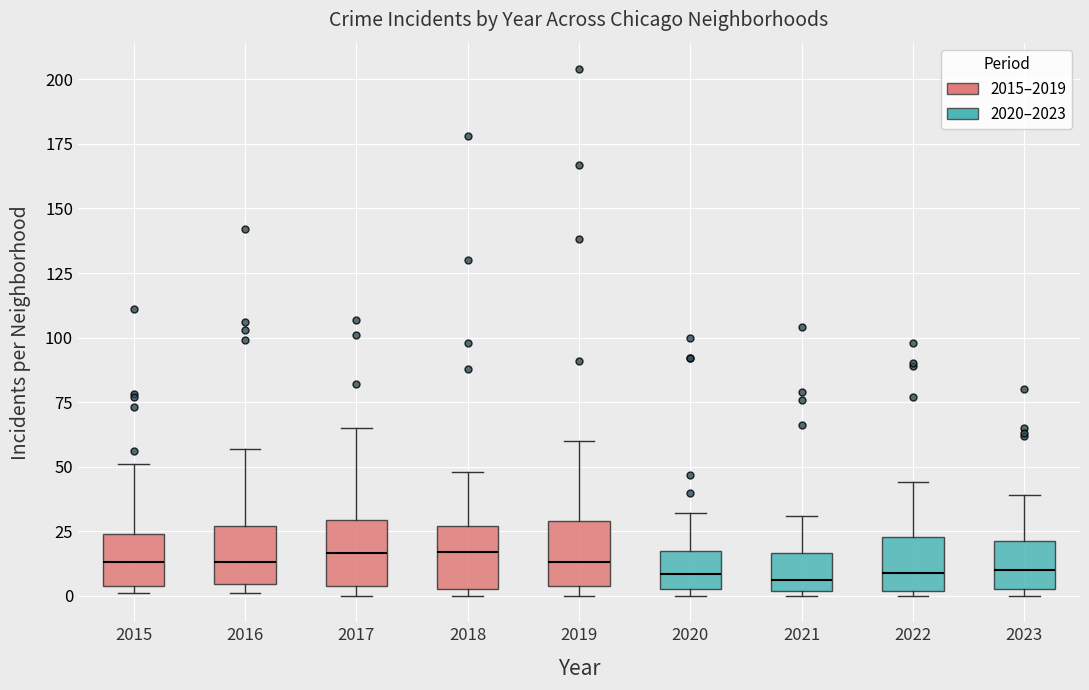

Reading left to right, transcribe this box plot: for each box, give where its median line is, the range the box spans, and where its two whiskers end, as read against the y-axis. The values are not printed on the chart, so give them approximately, as read against the axis.

2015: median 15, box 5 to 25, whiskers 0 to 50
2016: median 15, box 5 to 25, whiskers 0 to 55
2017: median 15, box 5 to 30, whiskers 0 to 65
2018: median 15, box 5 to 25, whiskers 0 to 50
2019: median 15, box 5 to 30, whiskers 0 to 60
2020: median 10, box 5 to 15, whiskers 0 to 30
2021: median 5, box 0 to 15, whiskers 0 (just below the box's lower edge) to 30
2022: median 10, box 0 to 25, whiskers 0 (just below the box's lower edge) to 45
2023: median 10, box 5 to 20, whiskers 0 to 40